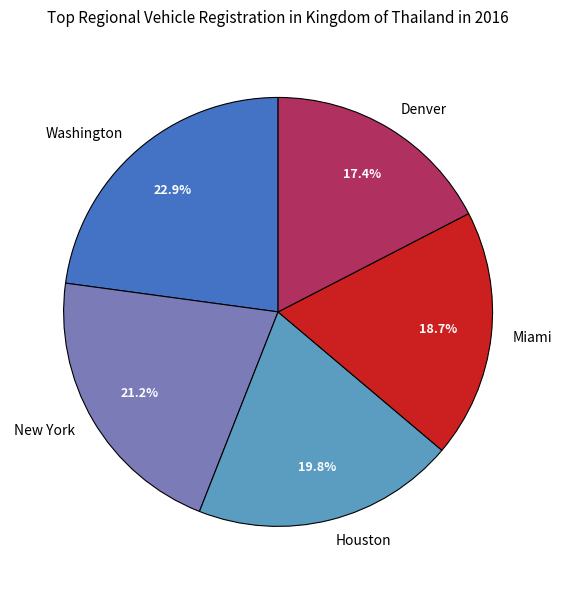

To the nearest percent, what percentage of the pie is Denver?

17%